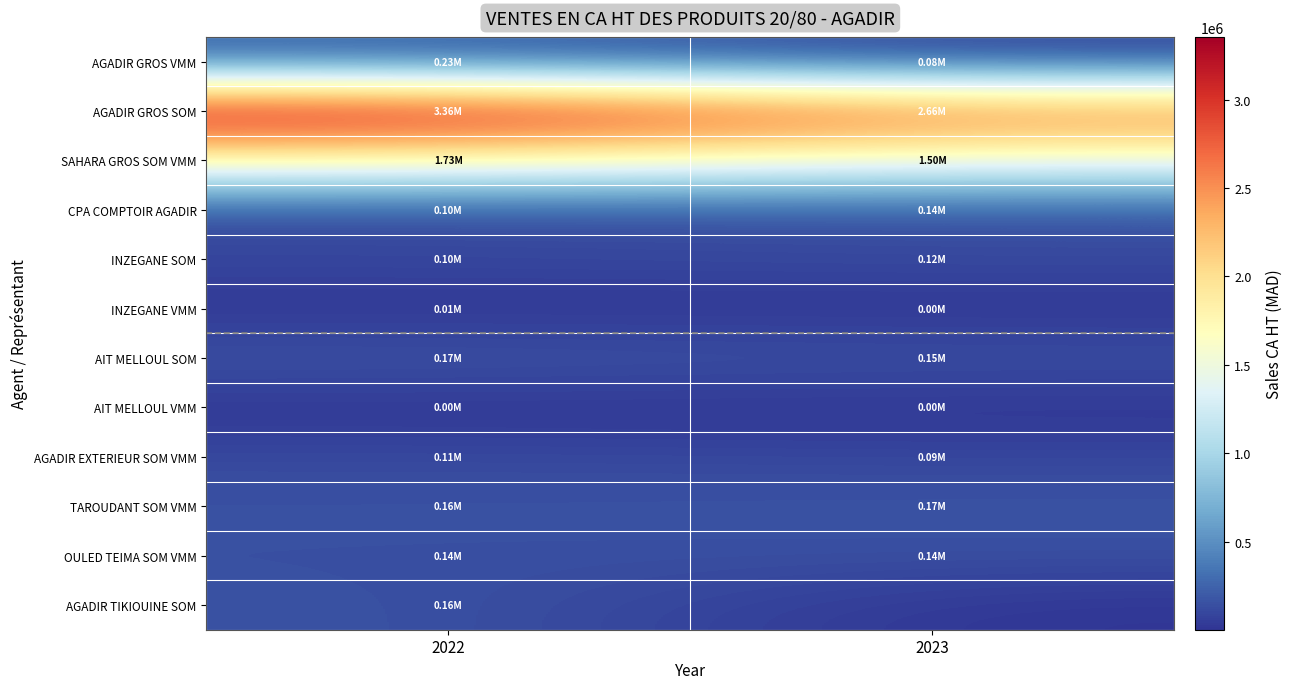

What is the spread (max minus min) of values at 2023?

2662617.6